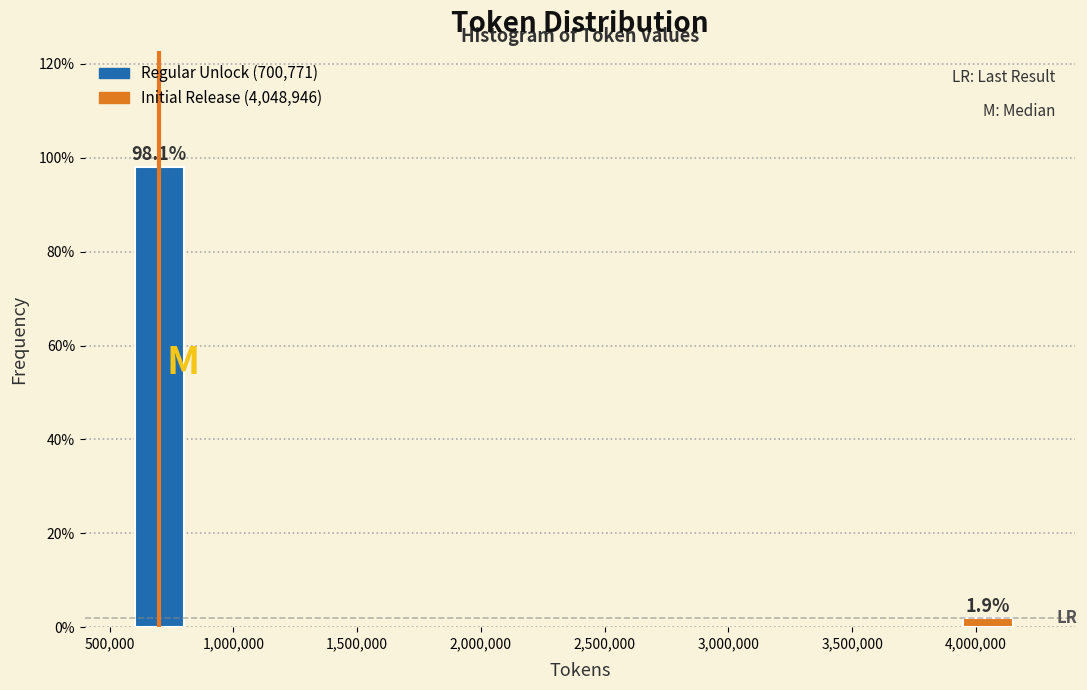

Reading left to right, extract all data points from this chart.

500,000=98.1	4,000,000=1.9